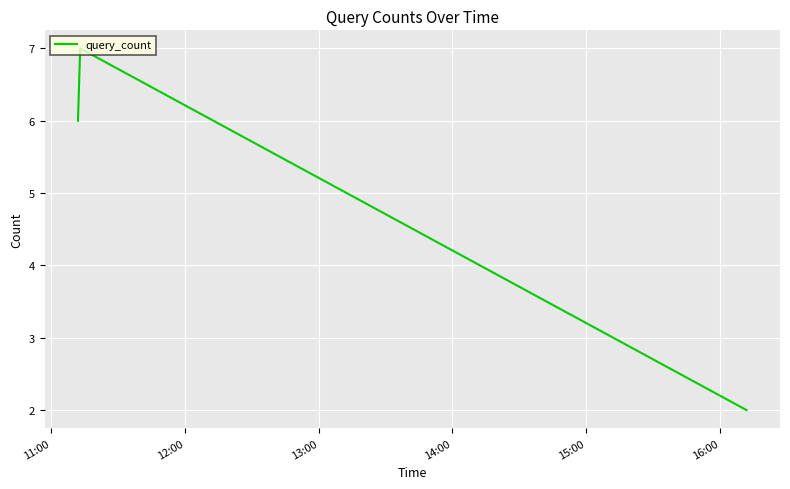

What is the average value?

5